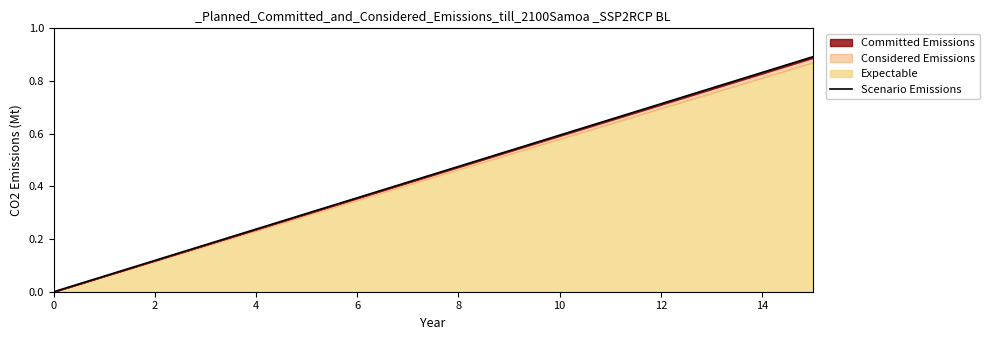

Which has a higher value, 10 or 14?

14